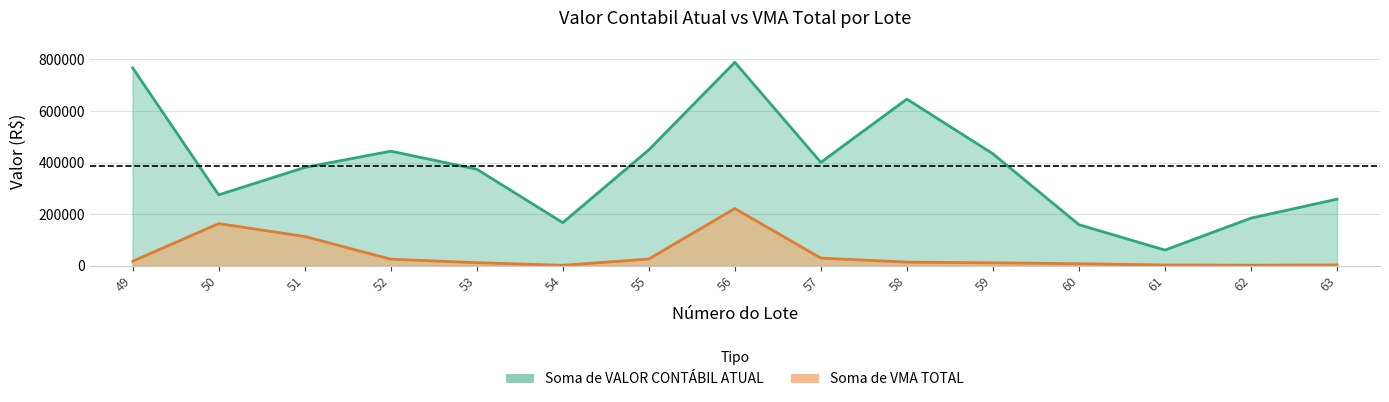

Reading left to right, extract all data points from this chart.

Soma de VALOR CONTABIL ATUAL: 49=767044.2	50=274724.8	51=380988.7	52=444093.0	53=374312.7	54=166854.5	55=449198.7	56=788873.9	57=400718.5	58=646082.6	59=434025.8	60=158979.9	61=60548.8	62=184397.3	63=257961.2
Soma de VMA TOTAL: 49=17234.0	50=163203.5	51=113194.7	52=25261.7	53=11752.4	54=1471.7	55=25923.2	56=221497.4	57=29426.2	58=13844.9	59=11107.3	60=7698.0	61=2836.8	62=1675.1	63=3152.1